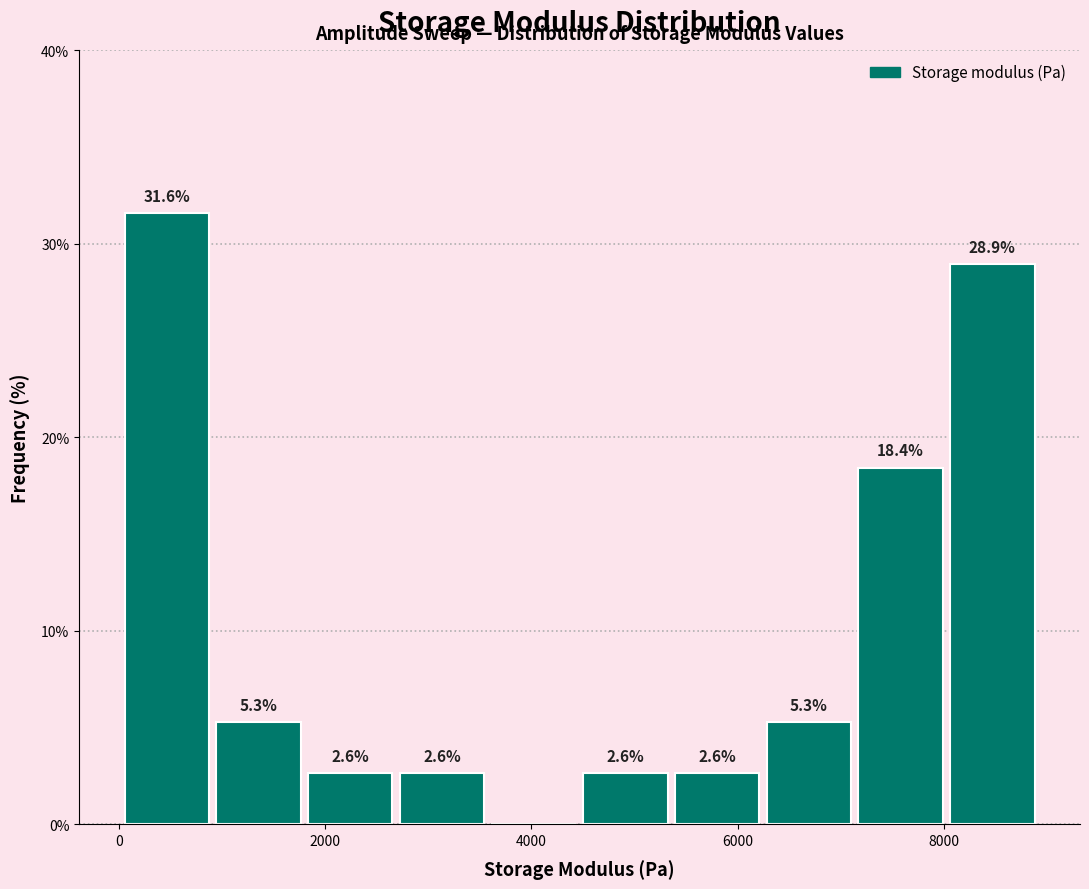

Over which range of the x-axis is the bar tallest?

0 to 1000